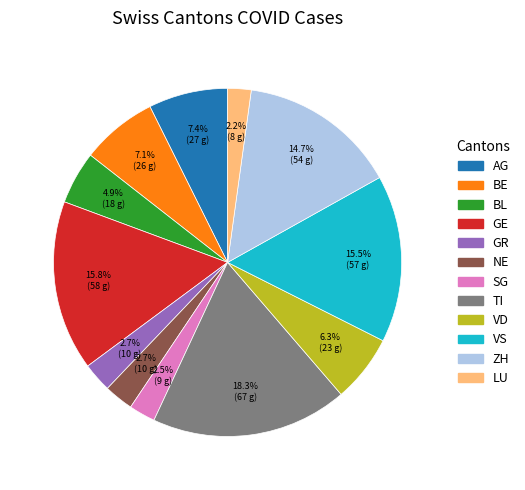

Does SG account for over 50% of the chart?

No